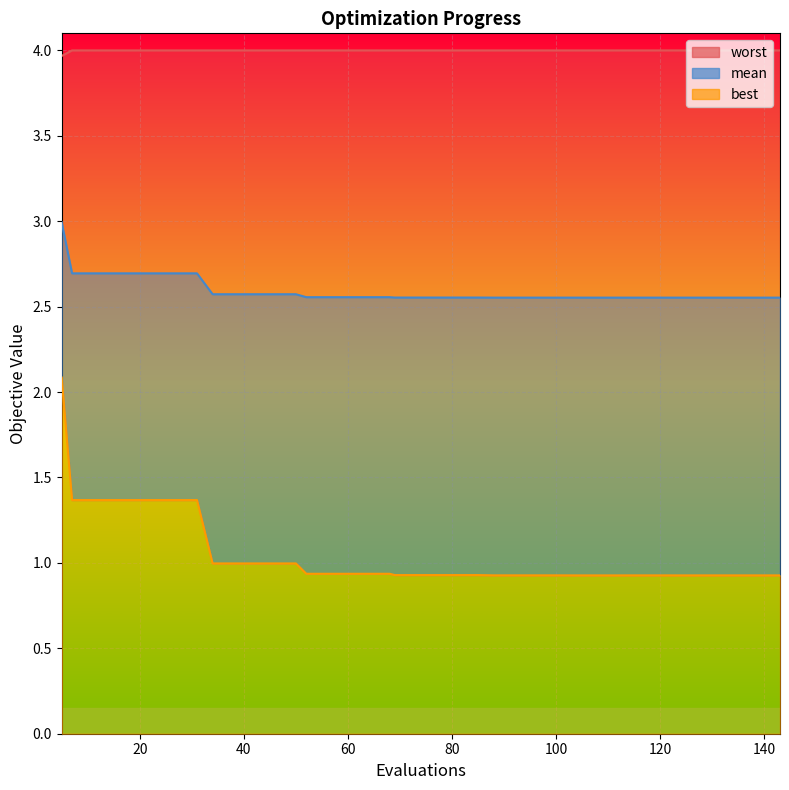

What is the value of the best point at the 40th from the left?

0.9